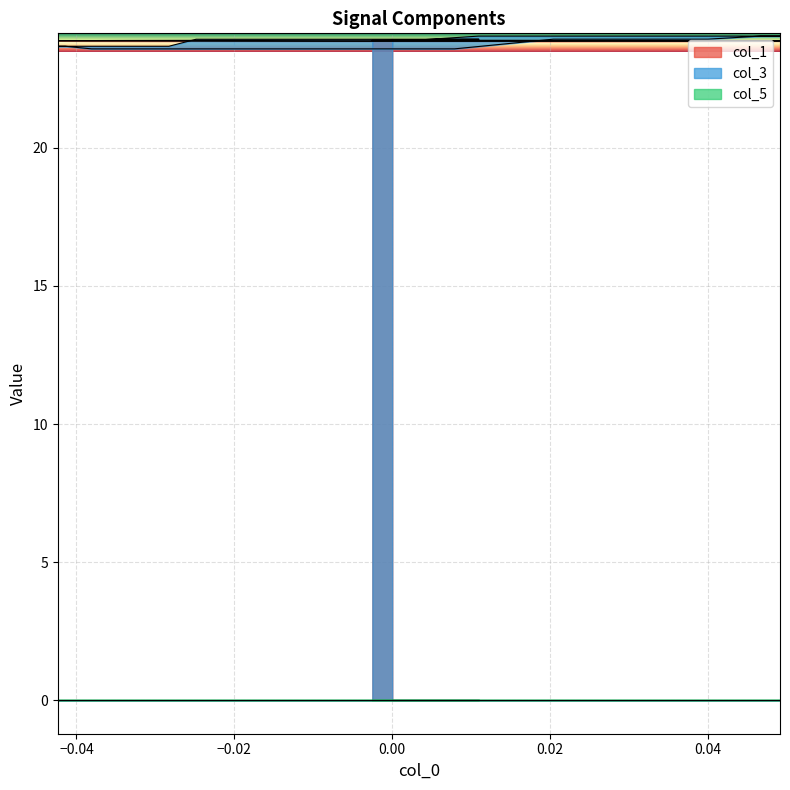

True or false: col_3 and col_1 cross at least once.

True